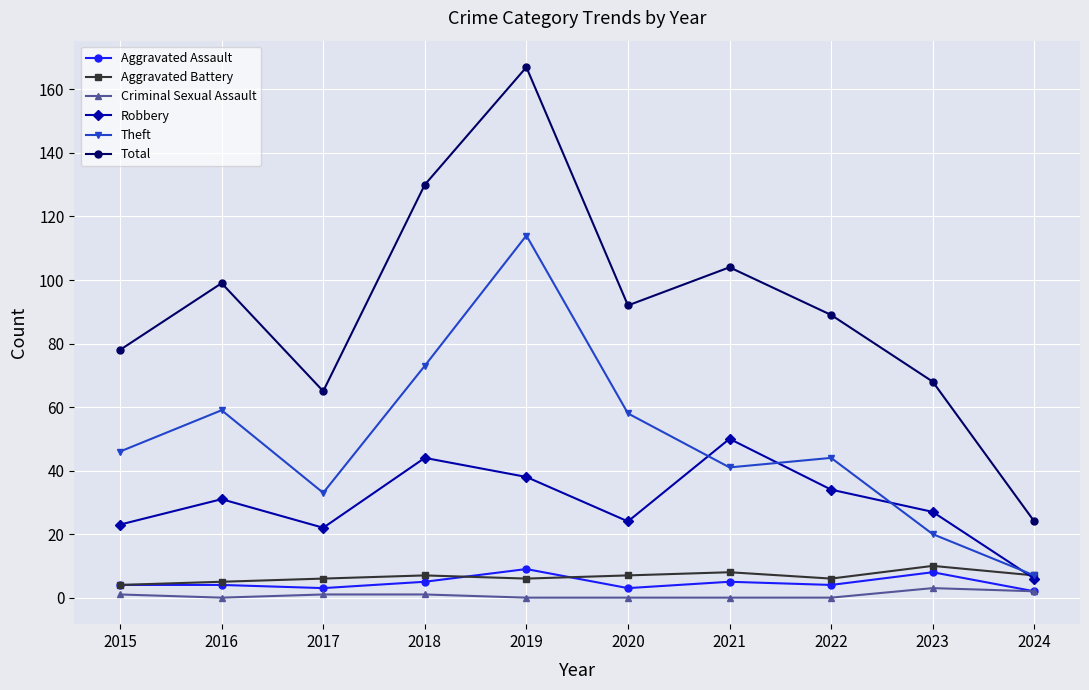

True or false: Theft and Total intersect in this chart.

False